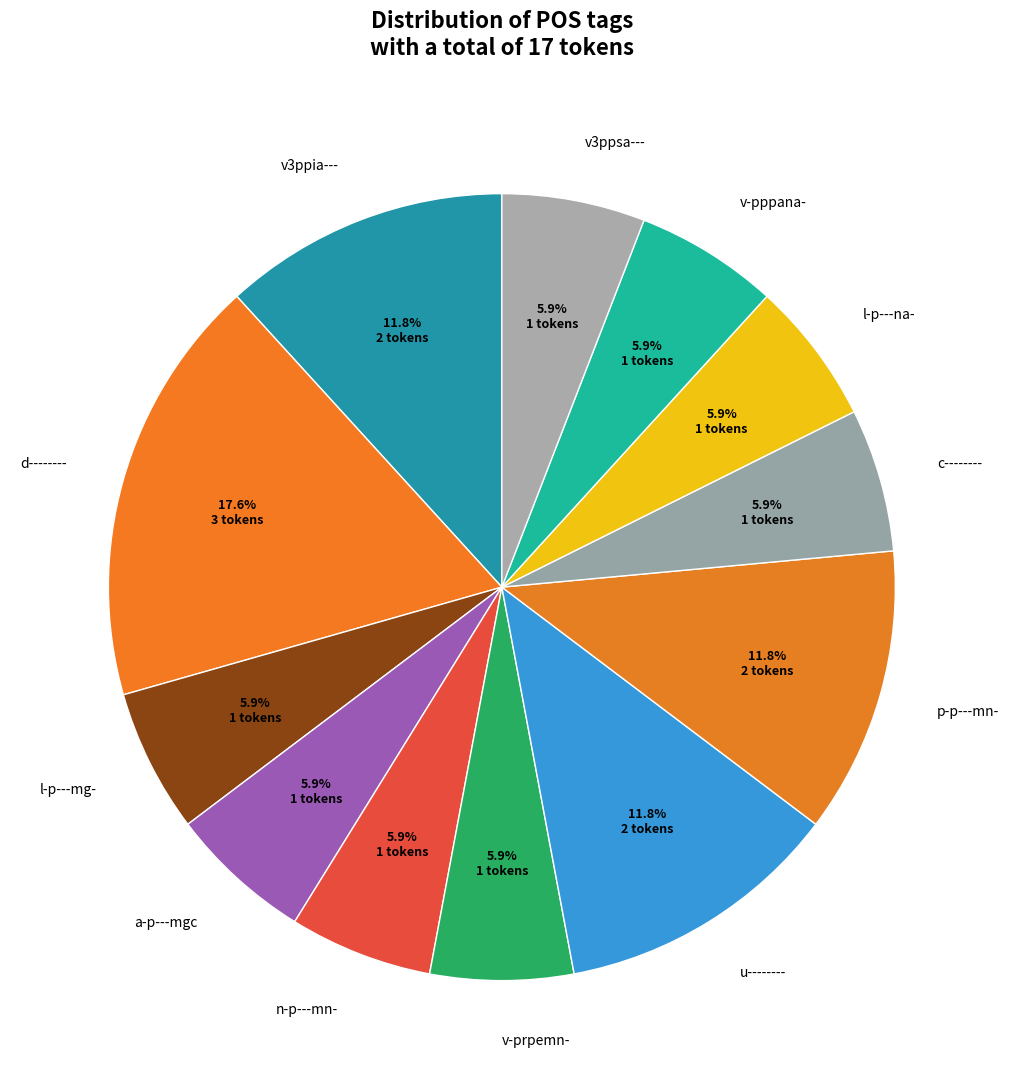

Combined, do v-prpemn- and u-------- account for over 50%?

No